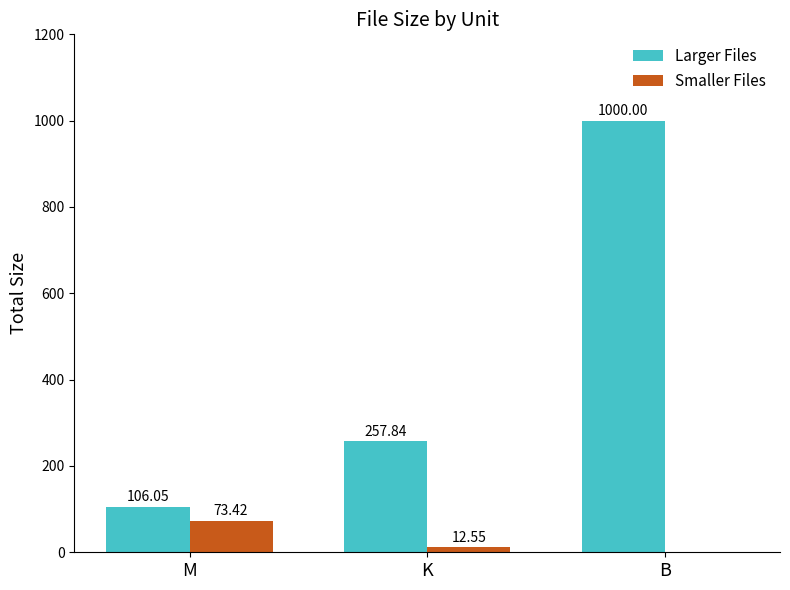

True or false: Larger Files has a value of 257.8 at K.

True